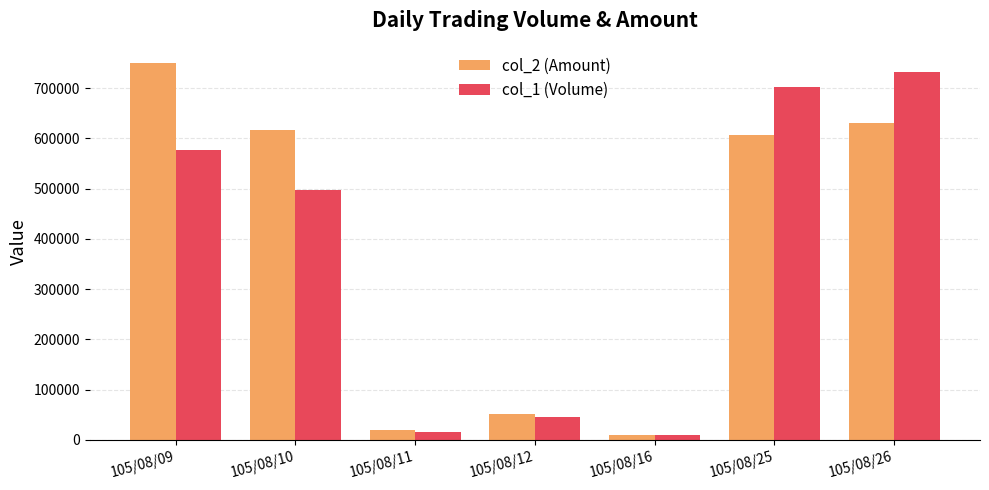

True or false: col_1 (Volume) has a value of 16000 at 105/08/11.

True